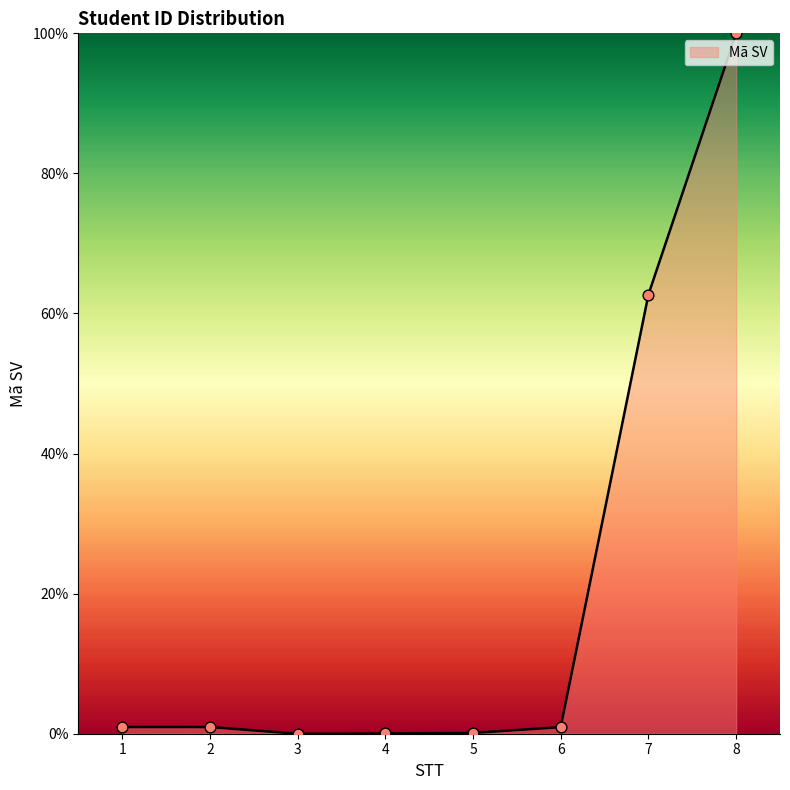

Which has a higher value, 2 or 3?

2